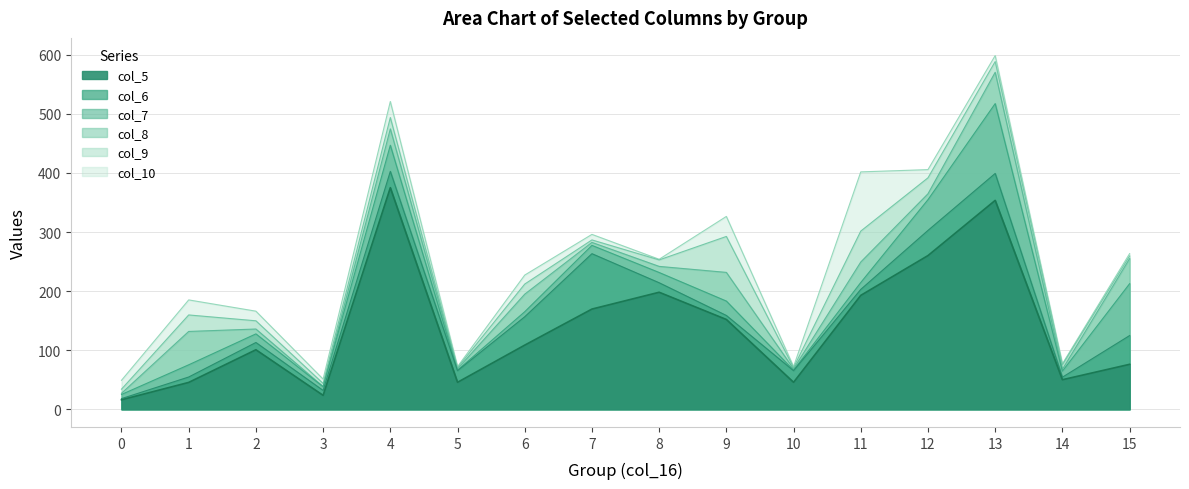

Read the col_7 value at 9.

183.1